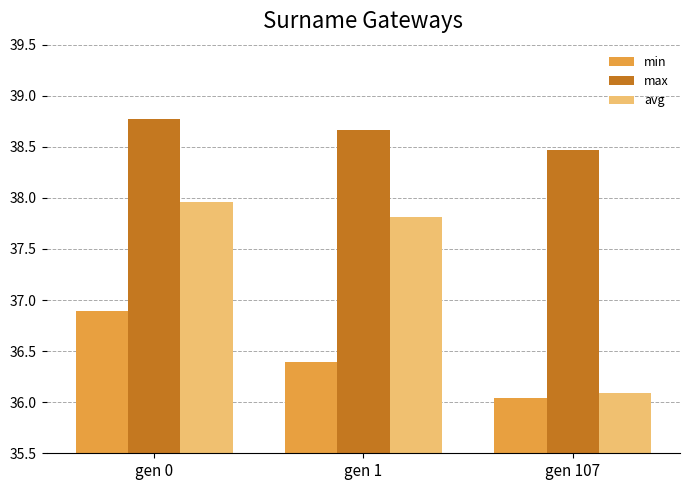

Which series changed the most between gen 0 and gen 1?

min